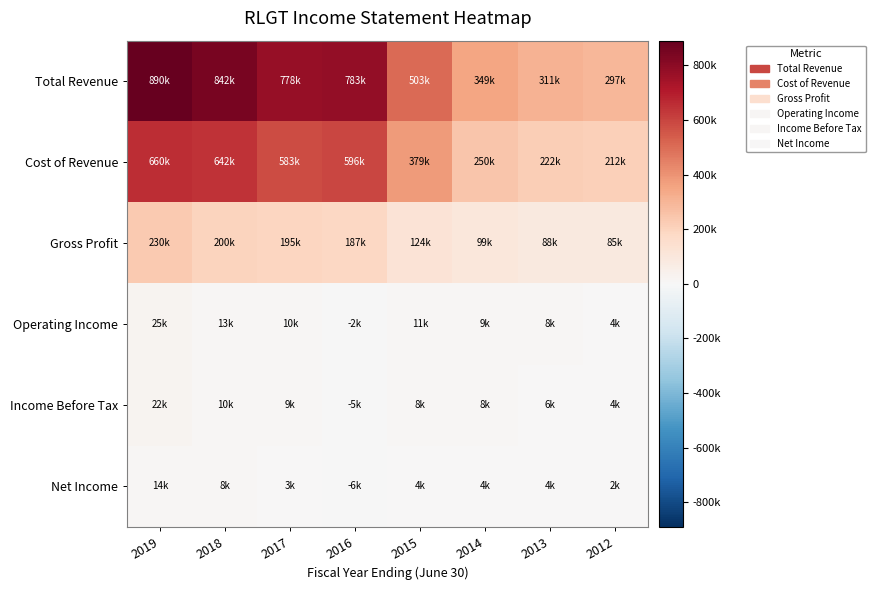

Reading left to right, extract all data points from this chart.

Total Revenue: 2019=890500	2018=842400	2017=777600	2016=782600	2015=502700	2014=349100	2013=310800	2012=297000
Cost of Revenue: 2019=660400	2018=642300	2017=583000	2016=595900	2015=378900	2014=249900	2013=222400	2012=212300
Gross Profit: 2019=230100	2018=200100	2017=194600	2016=186700	2015=123700	2014=99200	2013=88400	2012=84700
Operating Income: 2019=24700	2018=13200	2017=10500	2016=-1500	2015=10600	2014=9300	2013=7800	2012=4500
Income Before Tax: 2019=22200	2018=10500	2017=8600	2016=-5300	2015=8000	2014=8300	2013=6100	2012=3600
Net Income: 2019=13700	2018=8100	2017=2800	2016=-5600	2015=3800	2014=4000	2013=3700	2012=1900